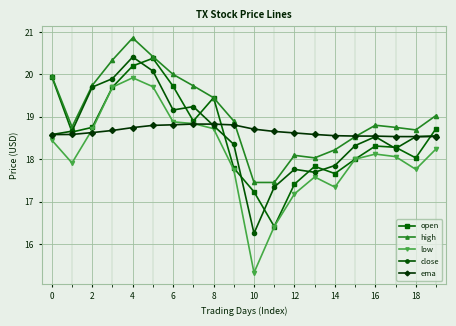

Which series has the largest range (max minus min)?

low